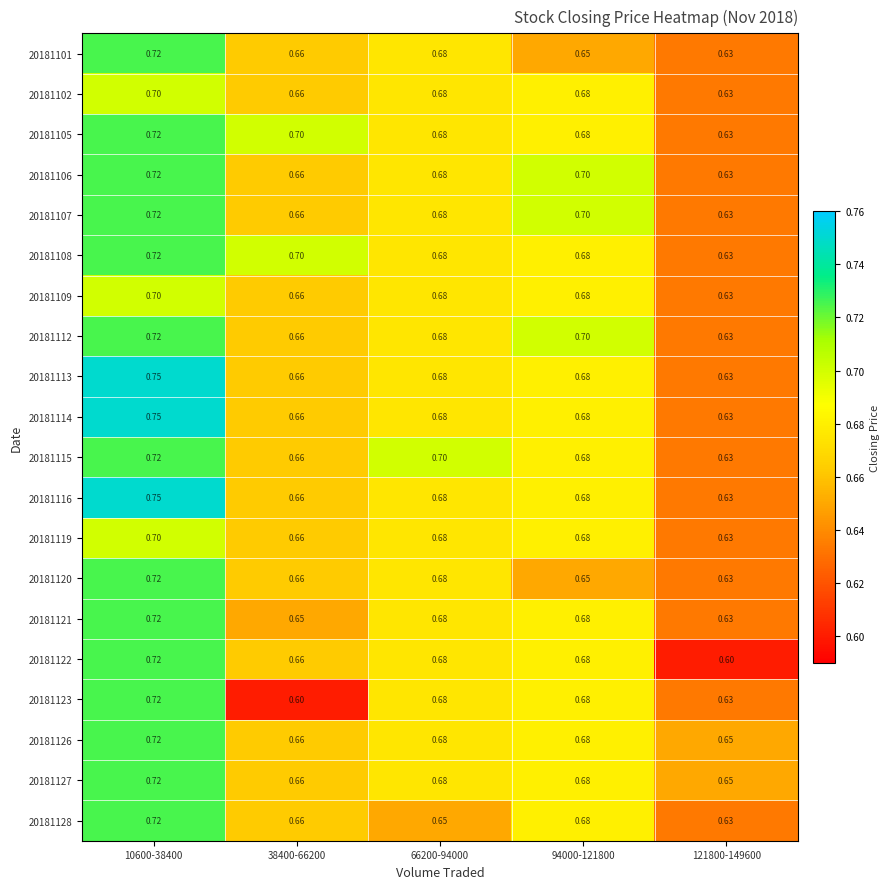

How many distinct data groups are displayed?

20